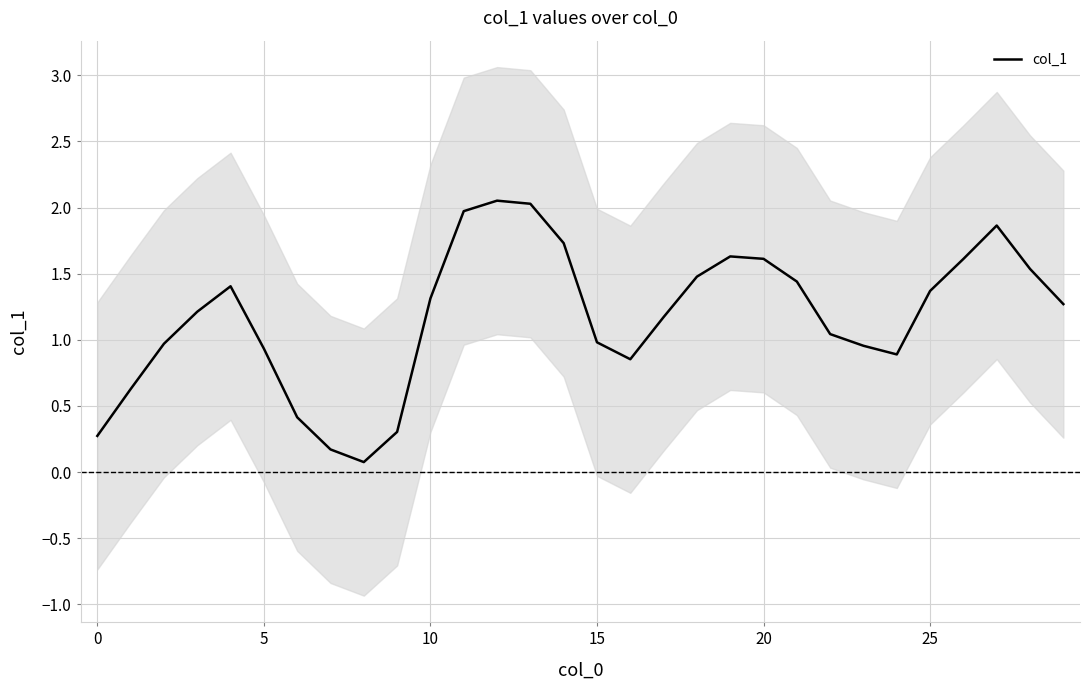

What value does the data have at 29?

1.3